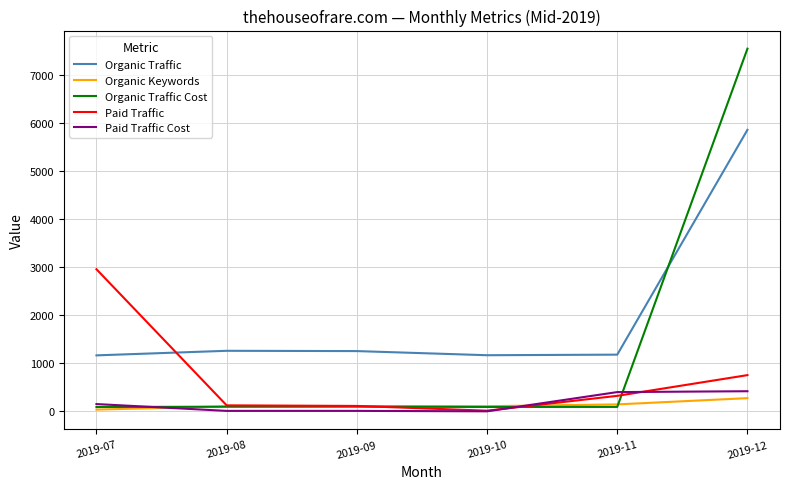

What is the maximum value for Organic Traffic?

5856